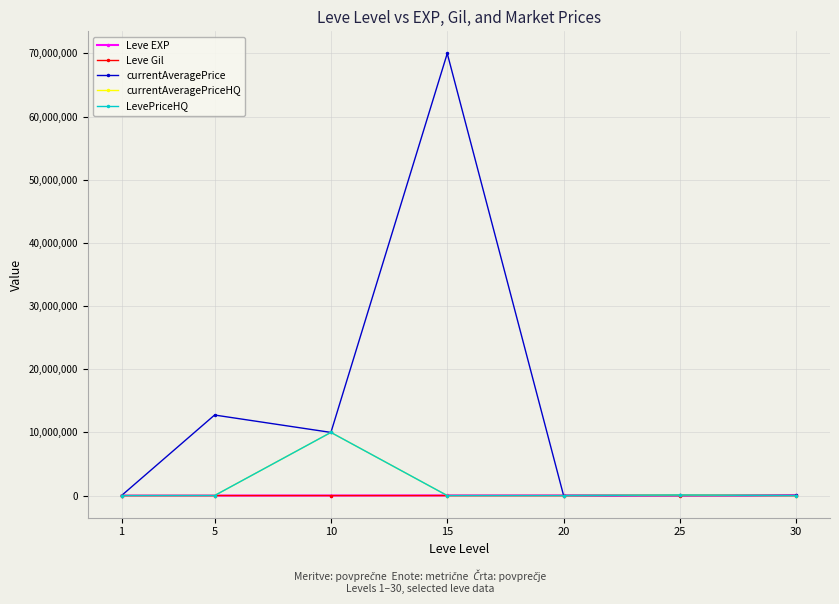

What is the maximum value for currentAveragePriceHQ?

10000000.0